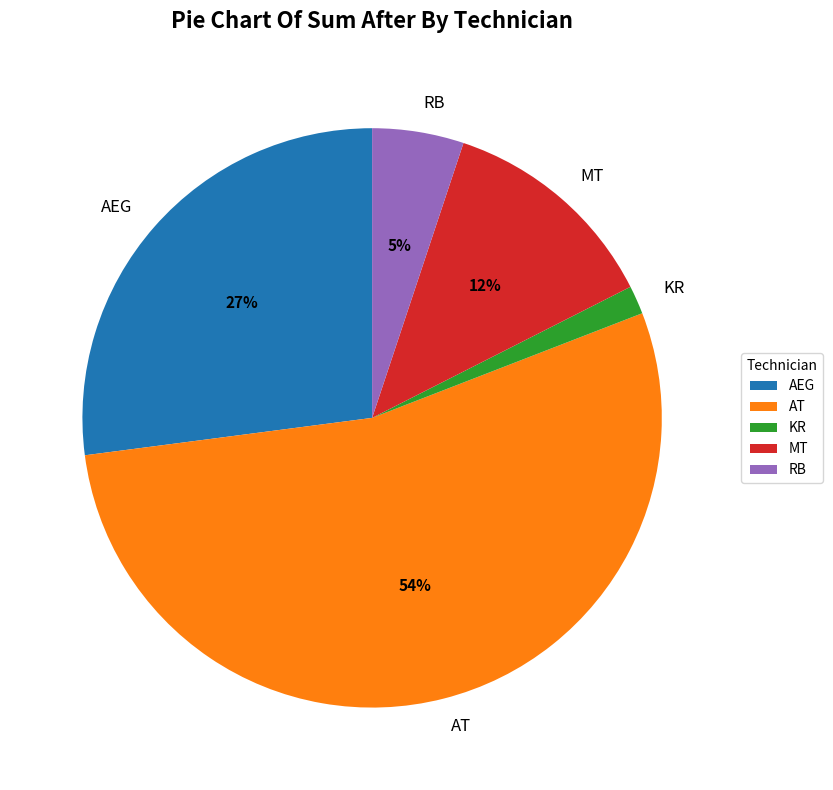

To the nearest percent, what is the difference between the largest and smallest slice percentages?

52%